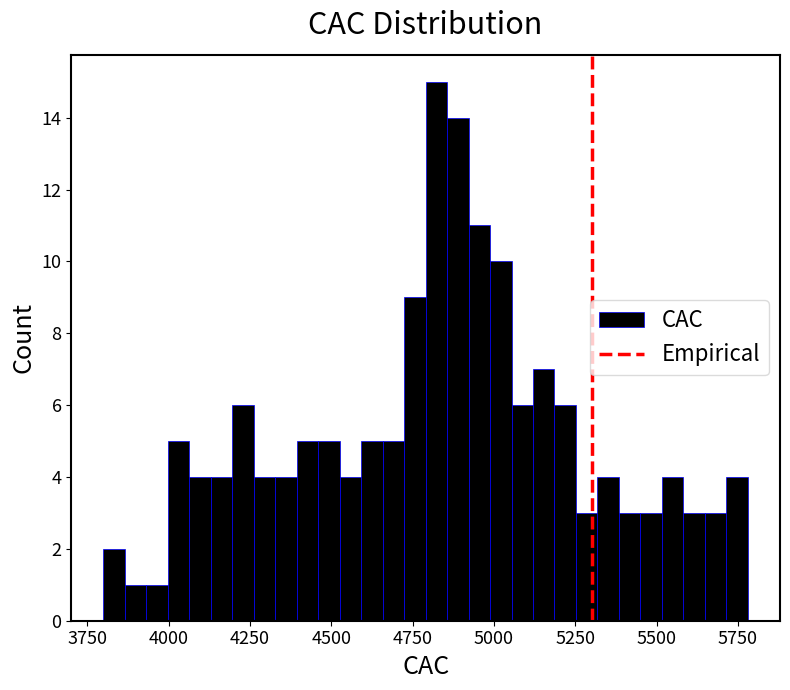

Read against the x-axis, roughly where is the centre of the tallest bar?

4800